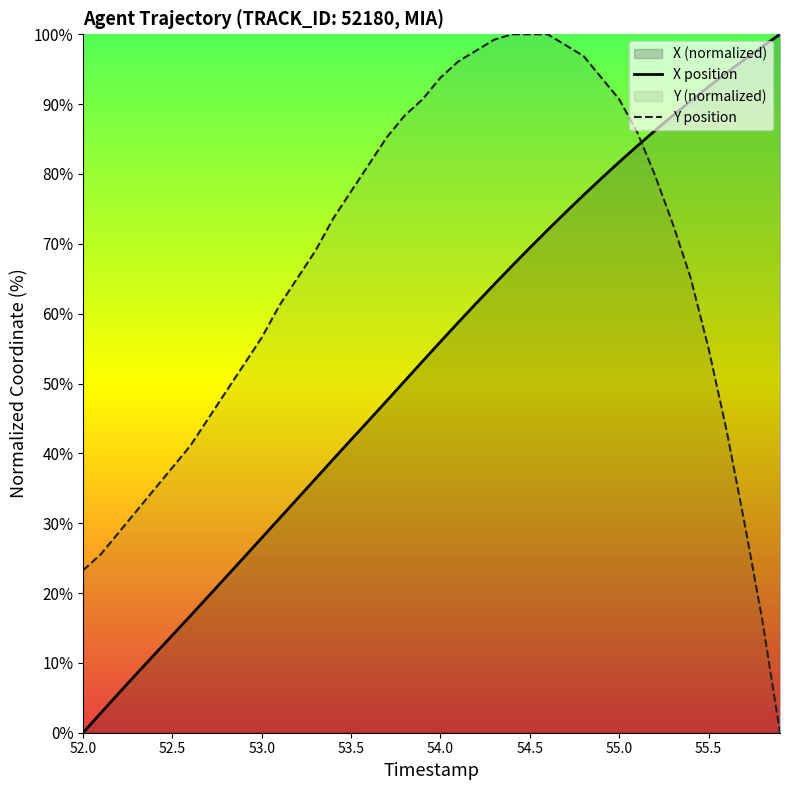

What is the maximum value shown in the chart?

100.0